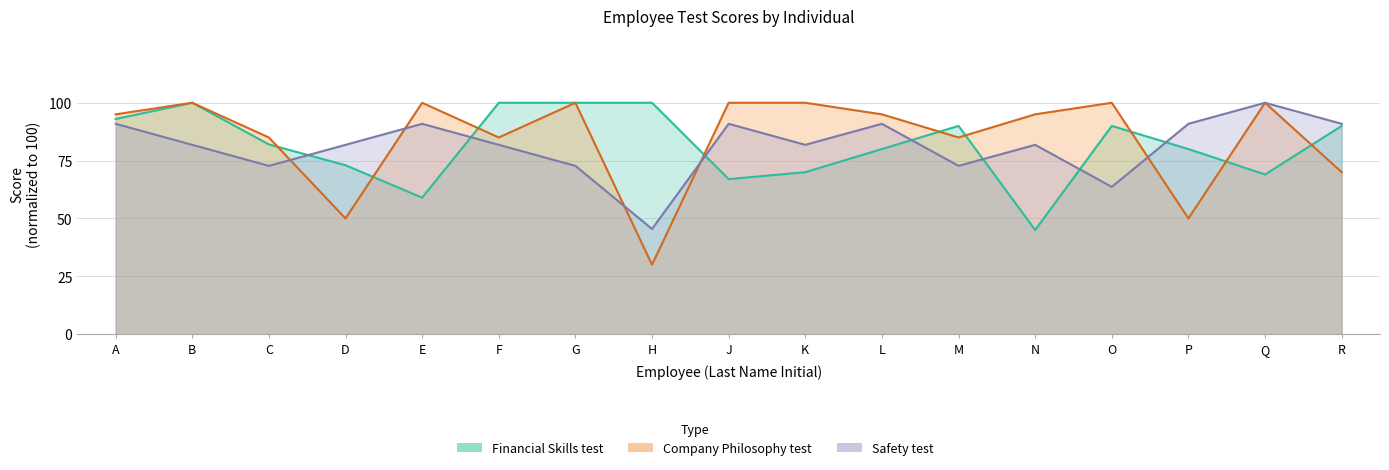

What is the average value of the Financial Skills test series?

81.6